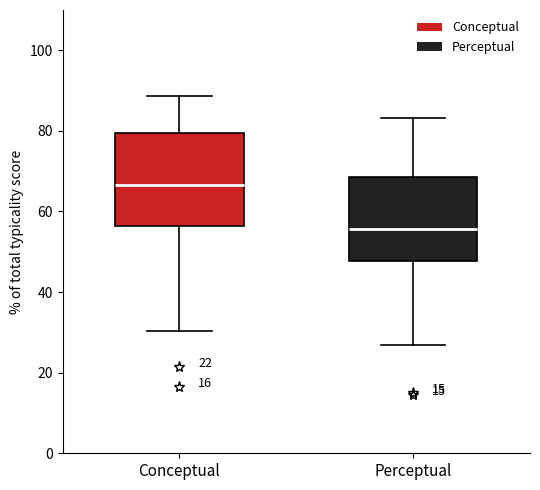

Reading left to right, transcribe this box plot: for each box, give where its median line is, the range the box spans, and where its two whiskers end, as read against the y-axis. The values are not printed on the chart, so give them approximately, as read against the axis.

Conceptual: median 66, box 56 to 80, whiskers 30 to 88
Perceptual: median 56, box 48 to 68, whiskers 26 to 84